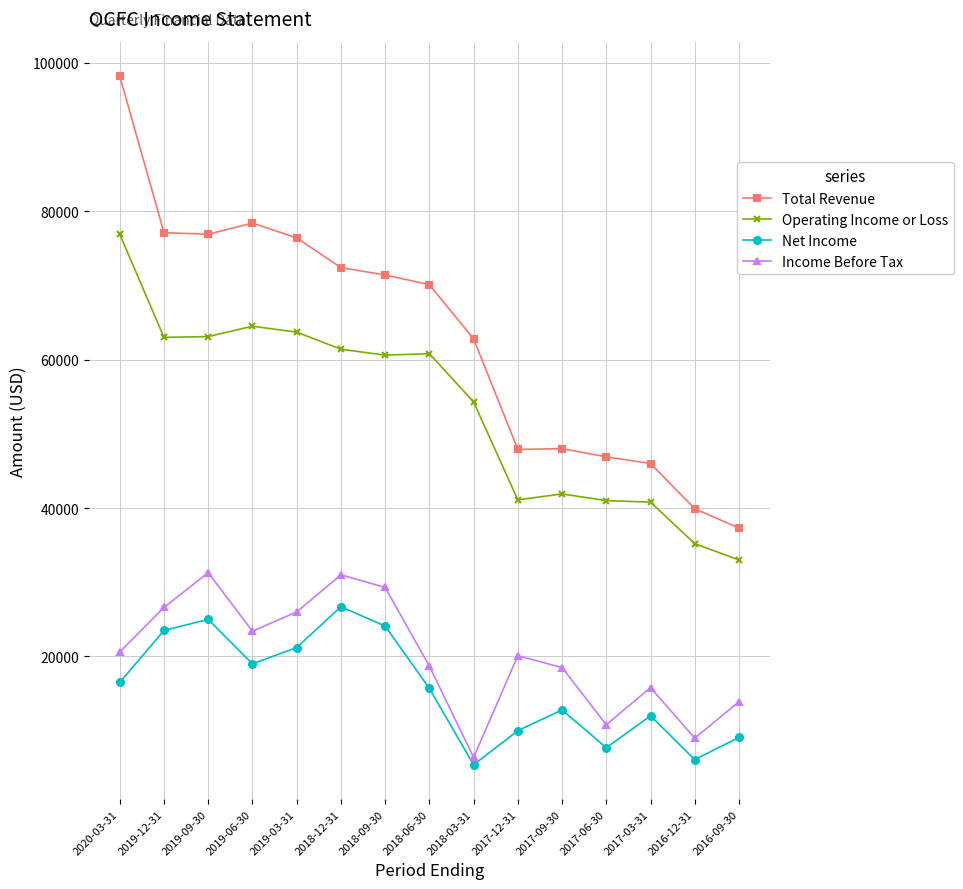

In Net Income, how many points are lower than both neighbors (excluding endpoints)?

4